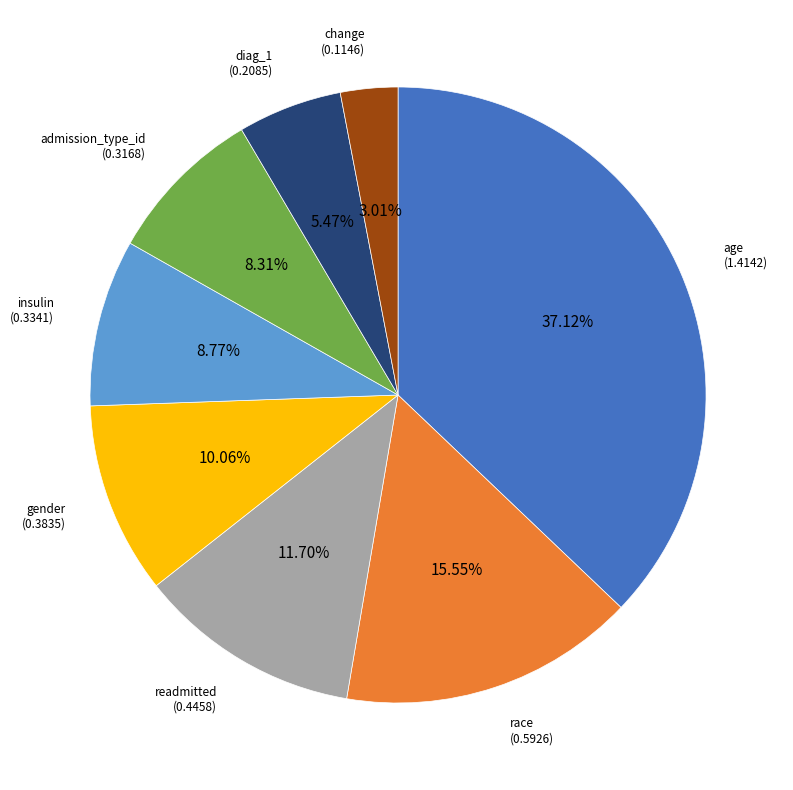

Is there any slice that represents more than half of the pie?

No